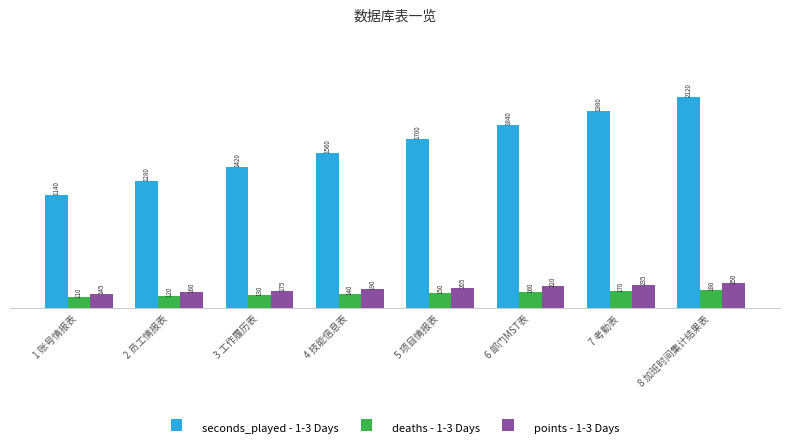

Reading left to right, what are all the values shown in this chart?

seconds_played - 1-3 Days: 1140	1280	1420	1560	1700	1840	1980	2120
deaths - 1-3 Days: 110	120	130	140	150	160	170	180
points - 1-3 Days: 145	160	175	190	205	220	235	250